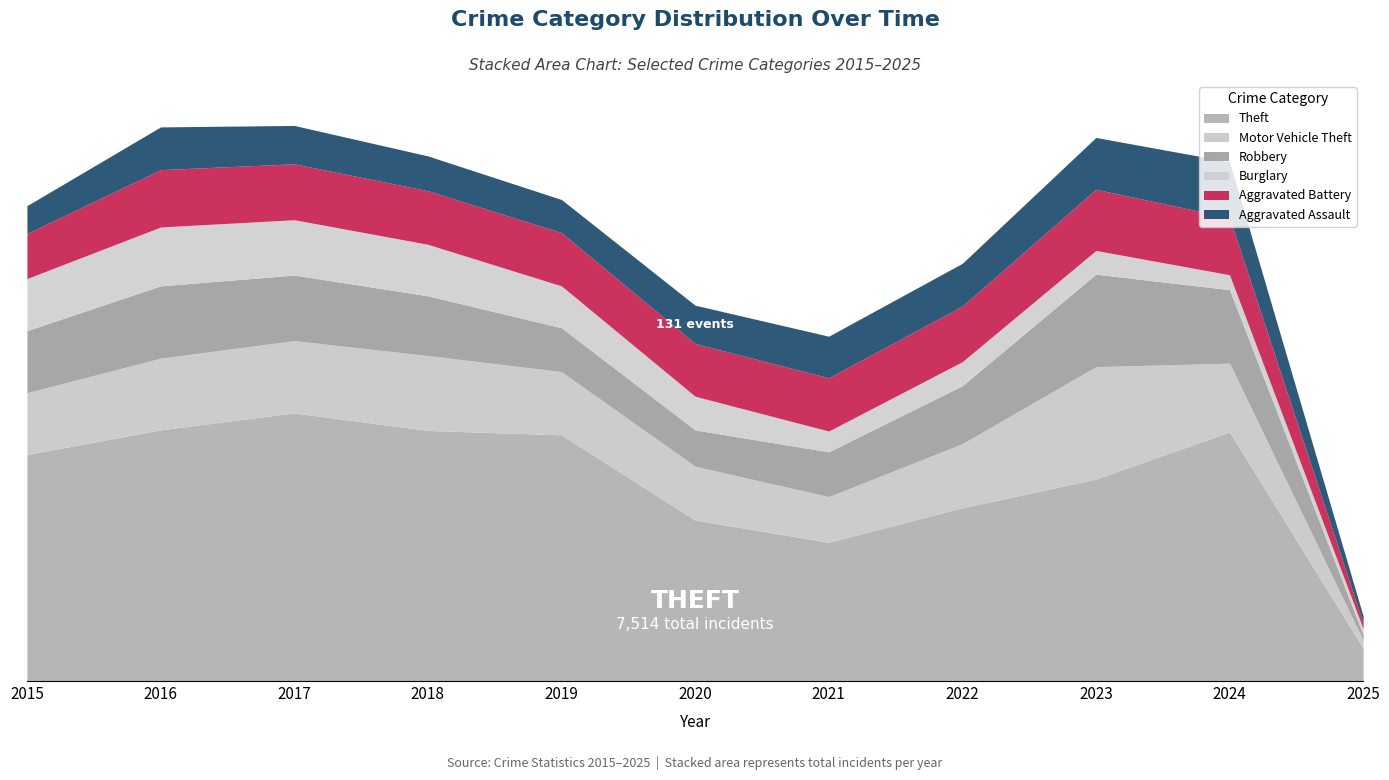

What is the sum of all Aggravated Assault values?

1415